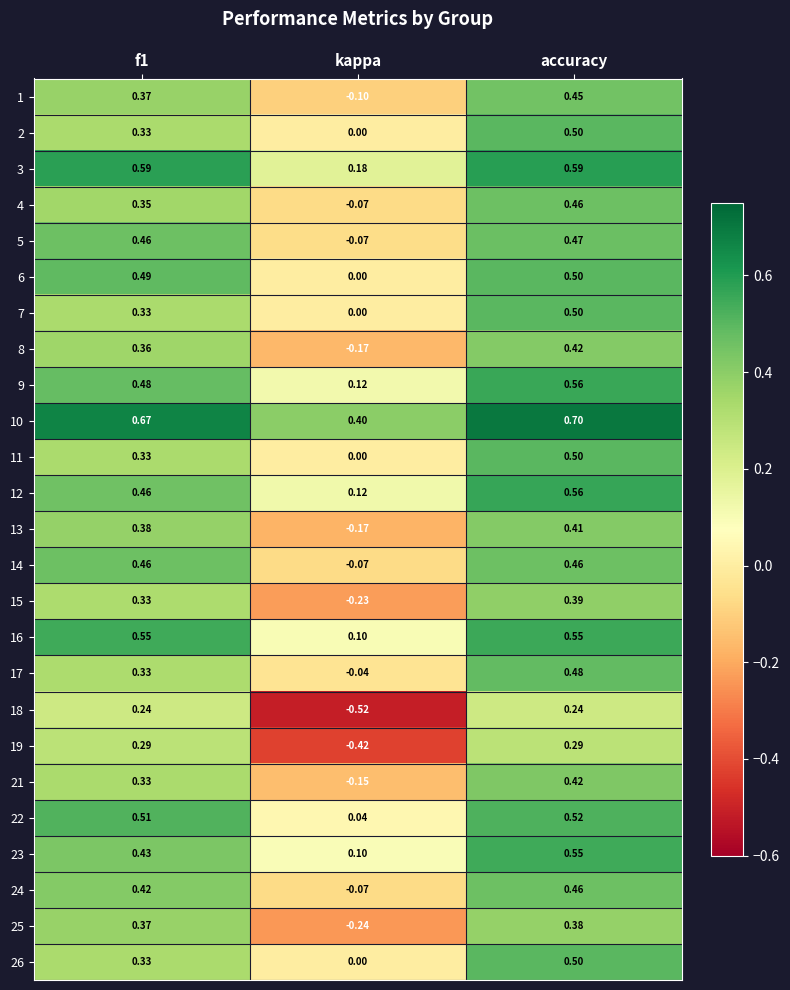

Is the value of 22 at accuracy greater than the value of 12 at f1?

Yes